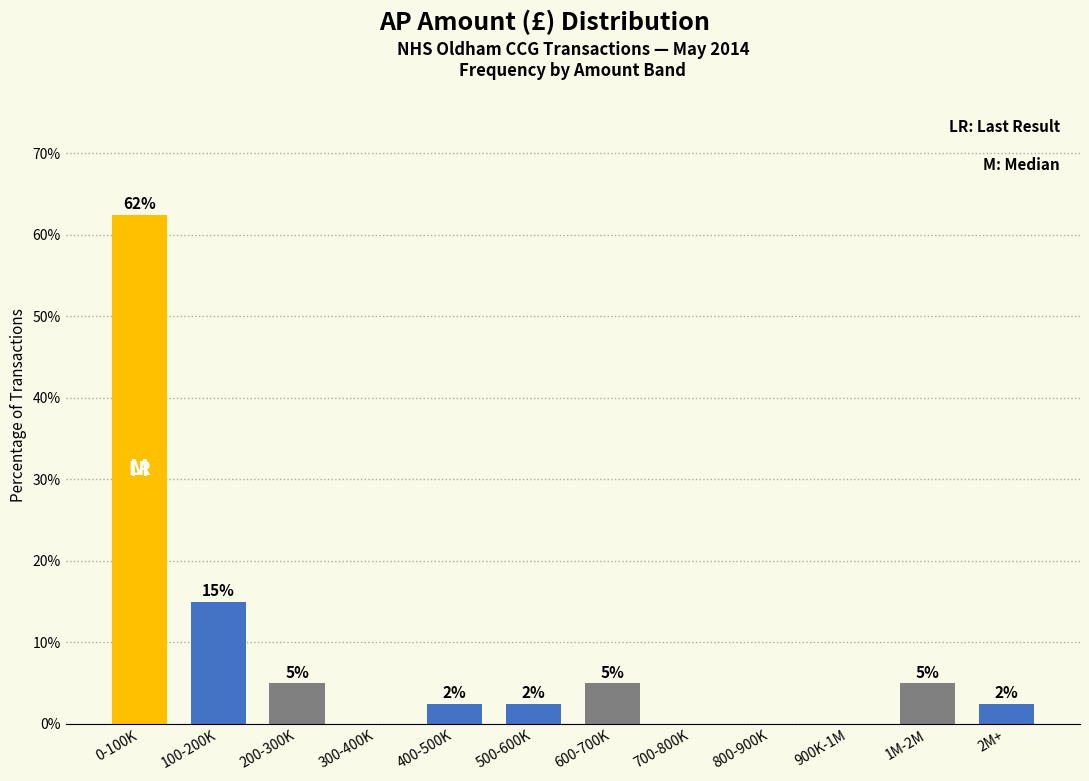

Between 700-800K and 100-200K, which is larger?

100-200K